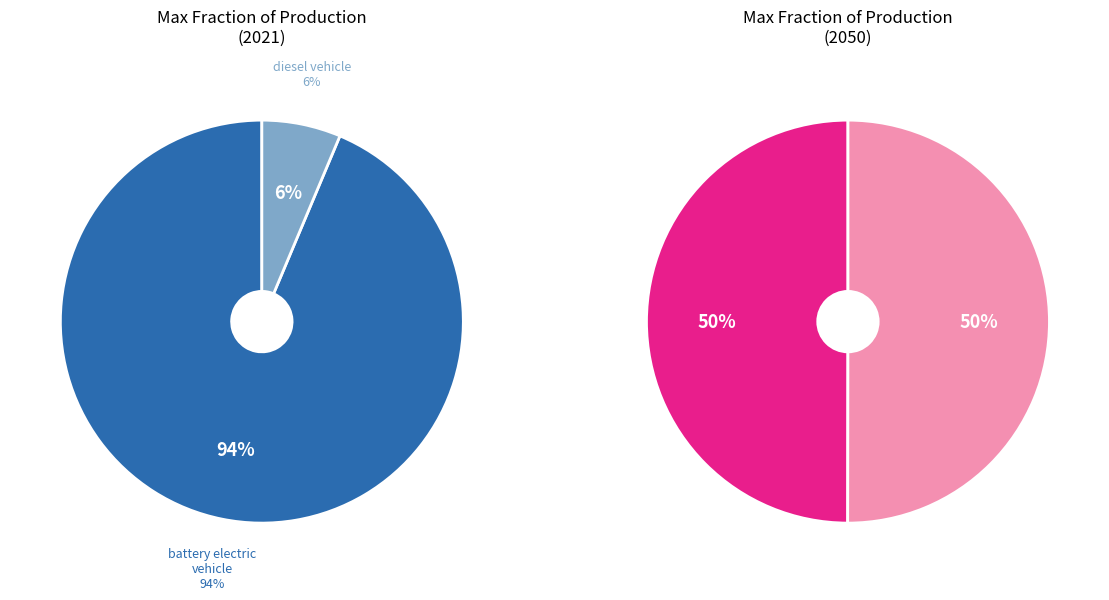

Does any single category account for the majority?

Yes